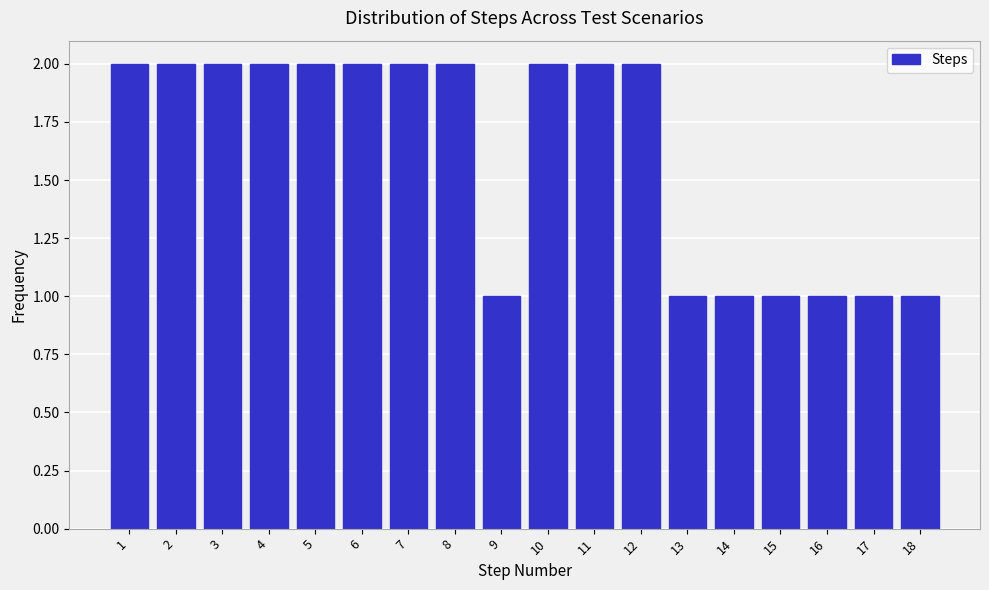

Reading left to right, list all the values displayed in this chart.

1=2	2=2	3=2	4=2	5=2	6=2	7=2	8=2	9=1	10=2	11=2	12=2	13=1	14=1	15=1	16=1	17=1	18=1